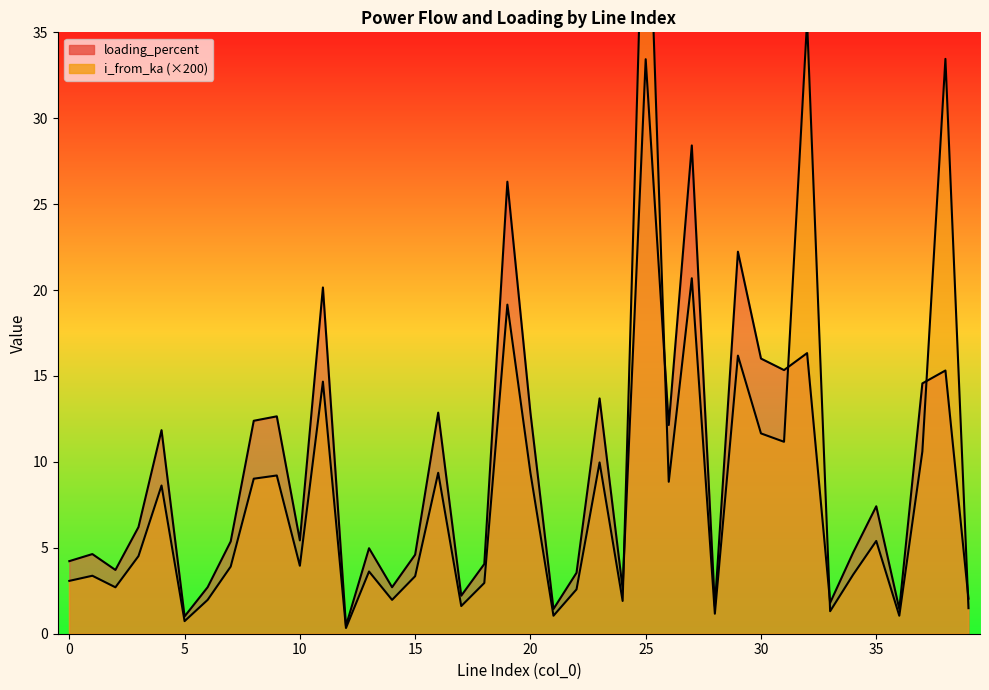

True or false: i_from_ka has more than 0 points higher than both neighbors.

True